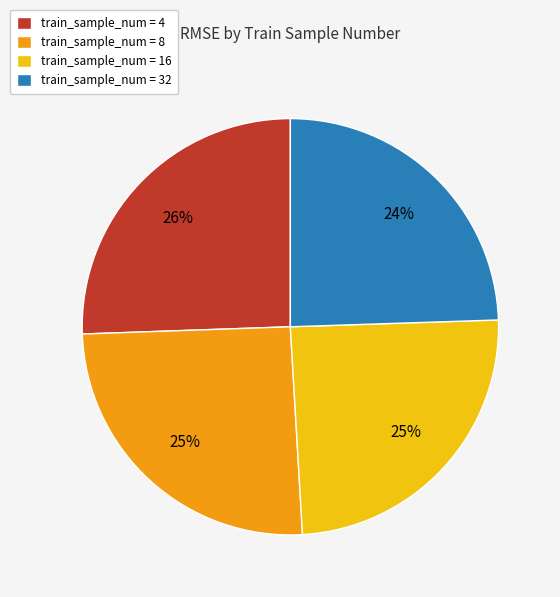

Is there any slice that represents more than half of the pie?

No